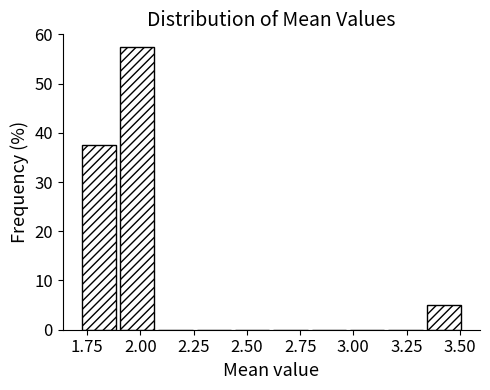

Around what value on the x-axis is the tallest bar? Give the approximate position of its centre, as read against the axis.

2.00